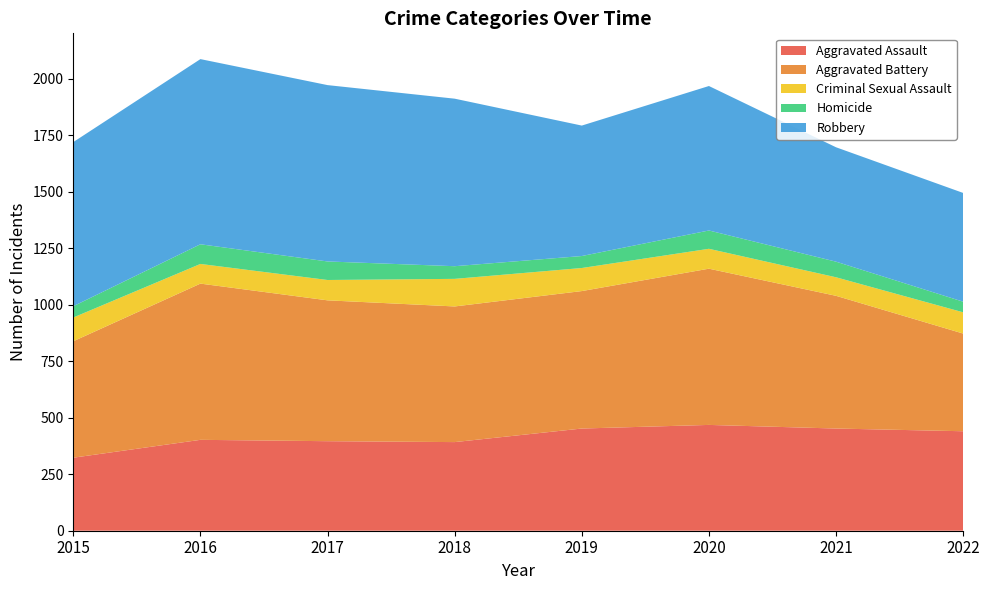

Reading left to right, transcribe all the data shown in this chart.

Aggravated Assault: 323	402	396	392	452	468	452	440
Aggravated Battery: 515	691	623	600	608	691	587	432
Criminal Sexual Assault: 105	87	90	122	102	88	82	94
Homicide: 50	87	82	56	53	81	69	47
Robbery: 726	819	780	741	577	639	506	481